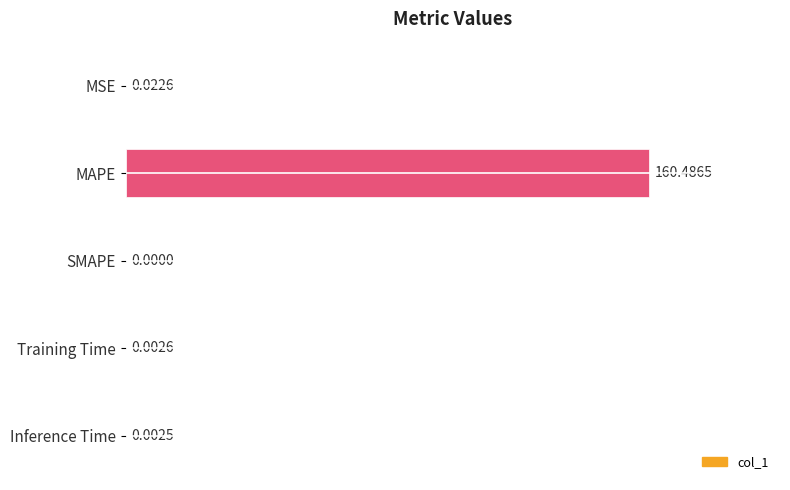

What is the change in value from MAPE to Inference Time?

-160.5